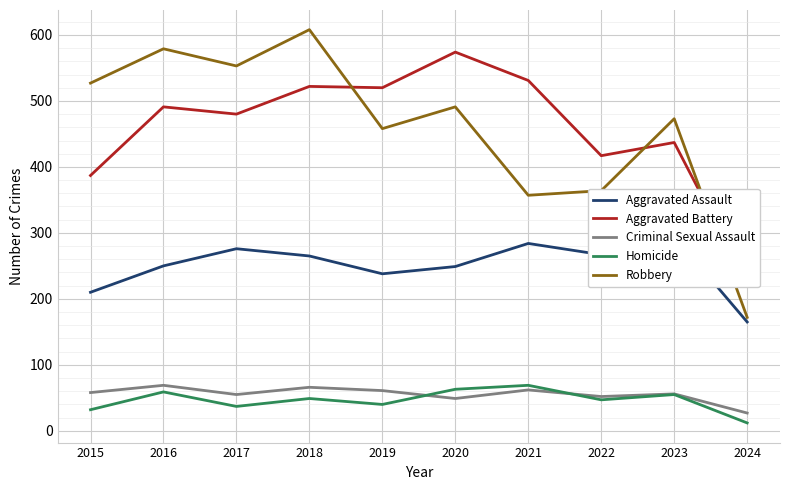

Is it true that Aggravated Assault equals 70 at 2019?

False